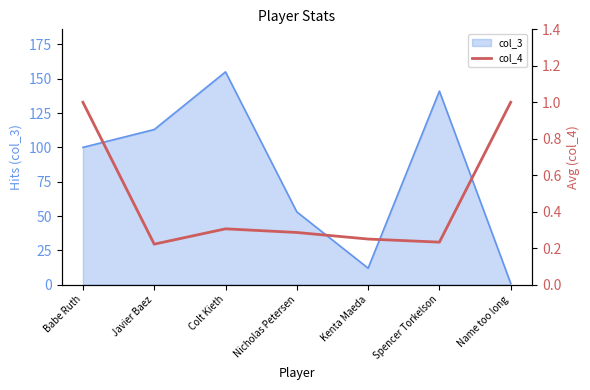

Reading left to right, transcribe all the data shown in this chart.

Babe Ruth=1.0	Javier Baez=0.2	Colt Kieth=0.3	Nicholas Petersen=0.3	Kenta Maeda=0.2	Spencer Torkelson=0.2	Name too long=1.0